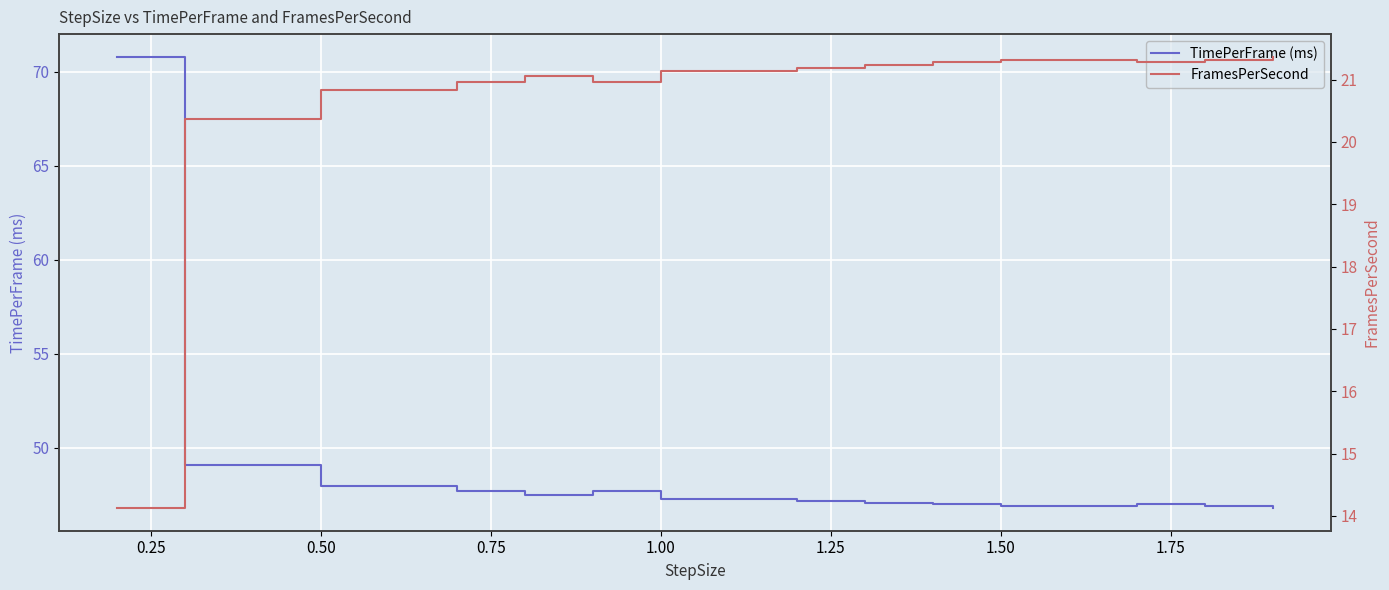

How many interior local peaks does the TimePerFrame (ms) series have?

2